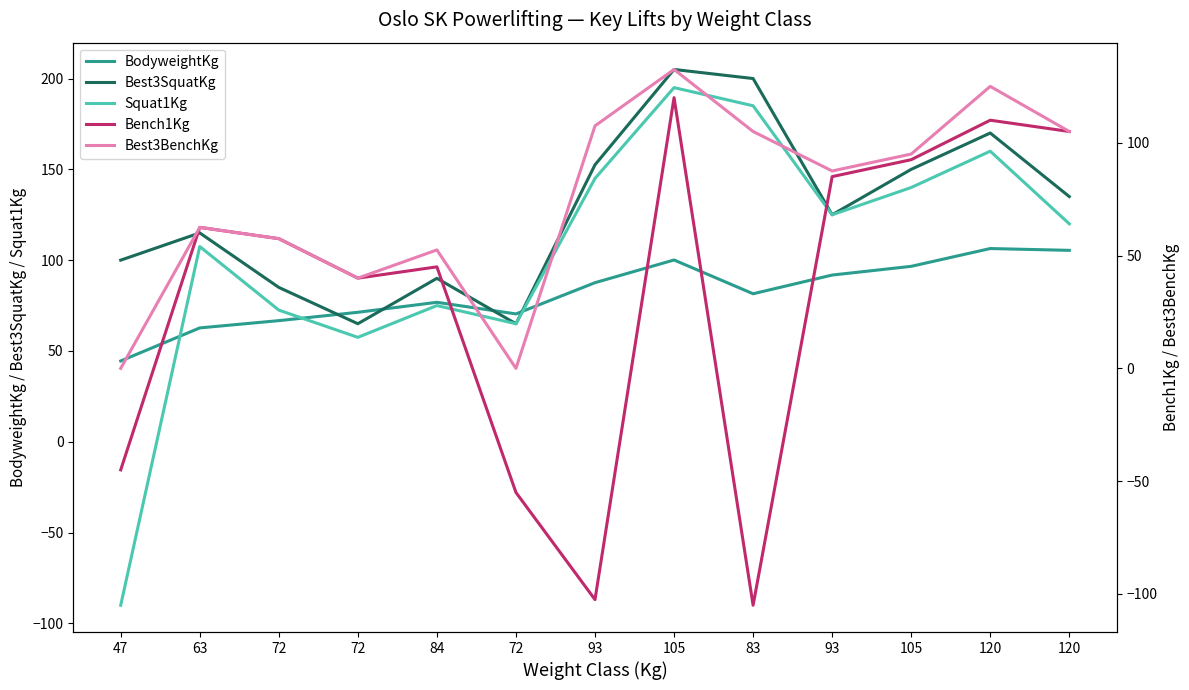

At which category is the sum across all series the highest?

105